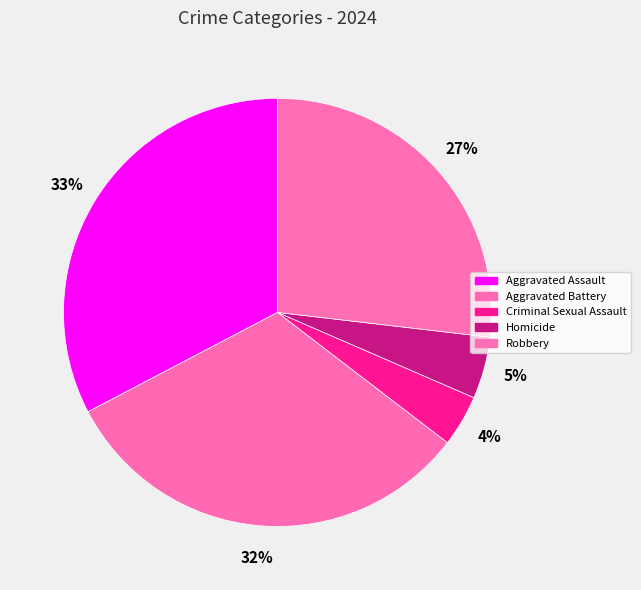

What is the total percentage of Aggravated Assault and Criminal Sexual Assault?

36.6%